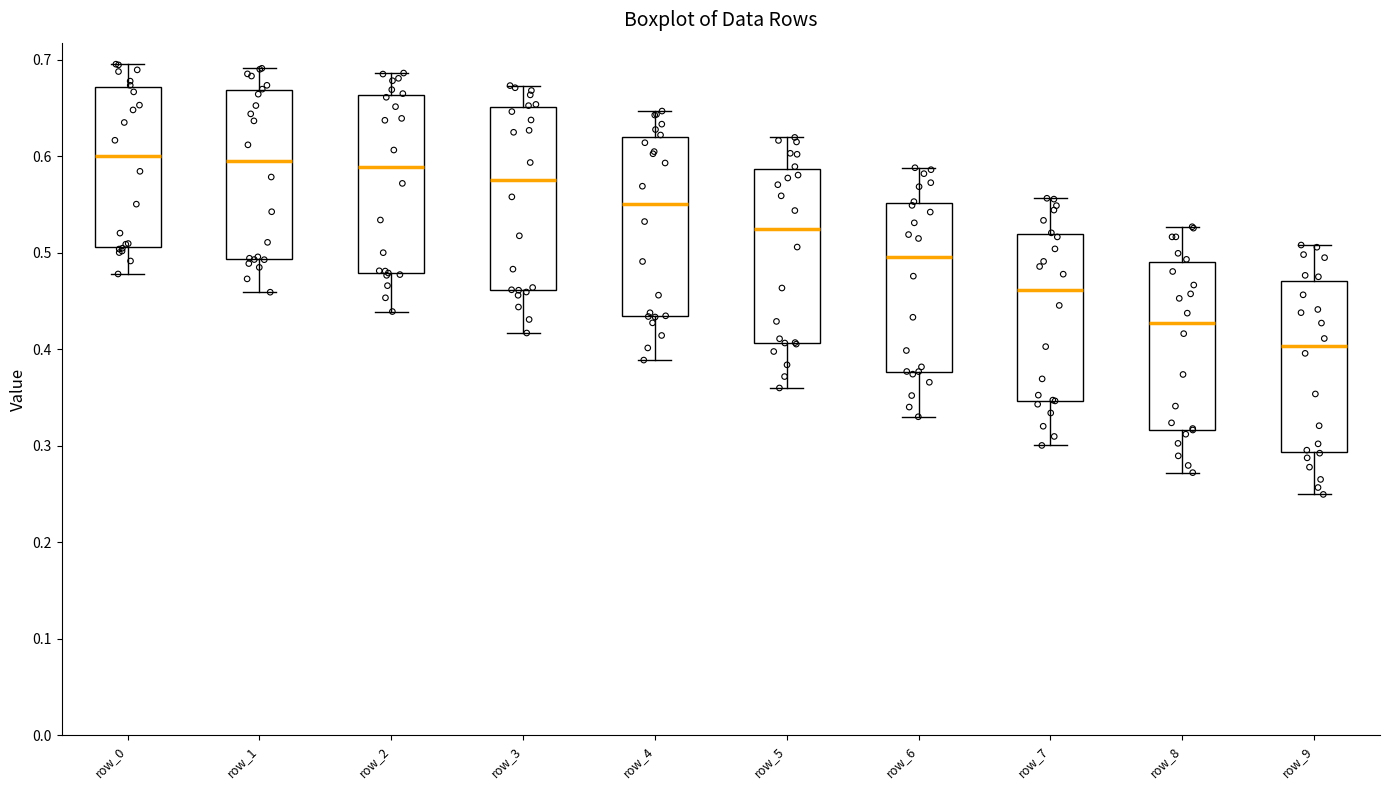

Reading left to right, transcribe this box plot: for each box, give where its median line is, the range the box spans, and where its two whiskers end, as read against the y-axis. The values are not printed on the chart, so give them approximately, as read against the axis.

row_0: median 0.60, box 0.51 to 0.67, whiskers 0.48 to 0.70
row_1: median 0.60, box 0.49 to 0.67, whiskers 0.46 to 0.69
row_2: median 0.59, box 0.48 to 0.66, whiskers 0.44 to 0.69
row_3: median 0.58, box 0.46 to 0.65, whiskers 0.42 to 0.67
row_4: median 0.55, box 0.43 to 0.62, whiskers 0.39 to 0.65
row_5: median 0.52, box 0.41 to 0.59, whiskers 0.36 to 0.62
row_6: median 0.50, box 0.38 to 0.55, whiskers 0.33 to 0.59
row_7: median 0.46, box 0.35 to 0.52, whiskers 0.30 to 0.56
row_8: median 0.43, box 0.32 to 0.49, whiskers 0.27 to 0.53
row_9: median 0.40, box 0.29 to 0.47, whiskers 0.25 to 0.51